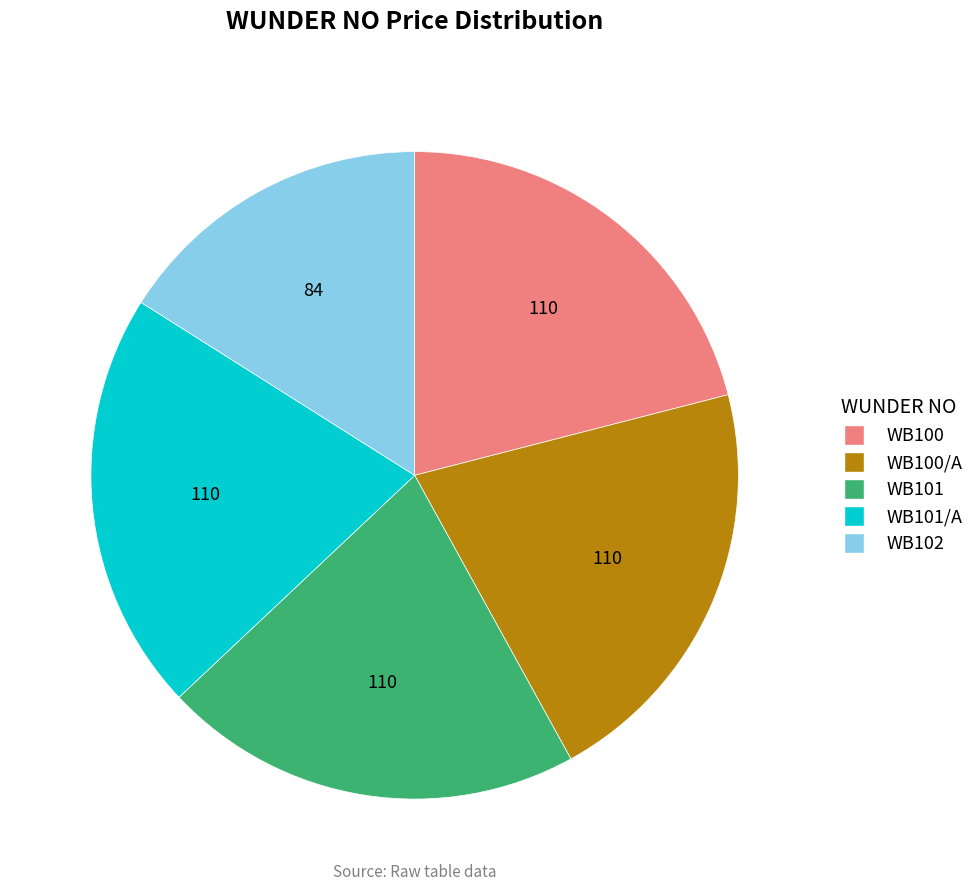

Does any single category account for the majority?

No